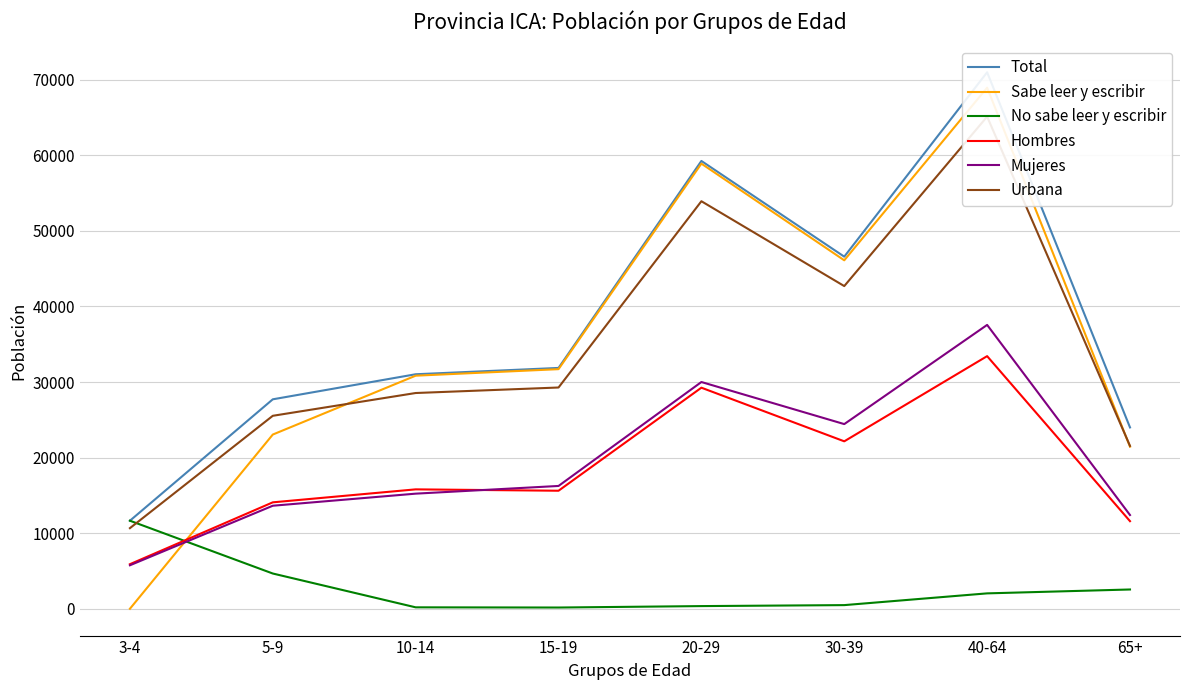

How many lines are shown in the chart?

6